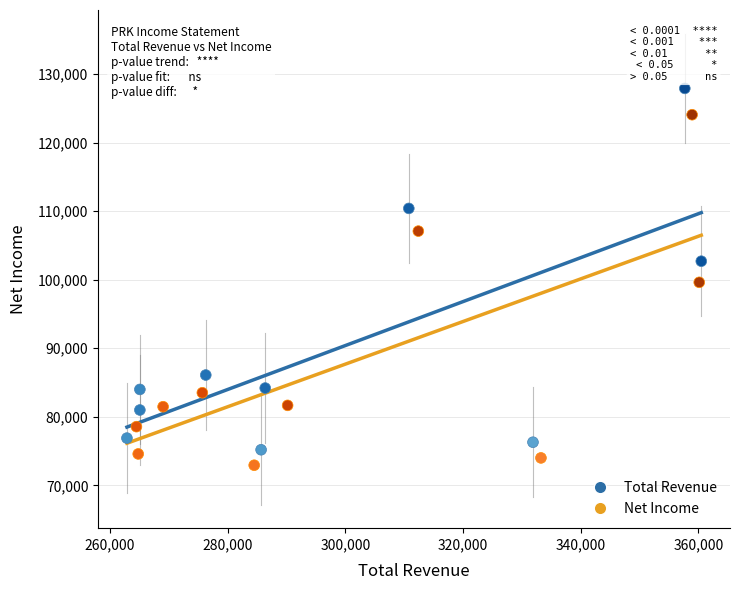

What are all the series names shown in the legend?

Total Revenue, Net Income